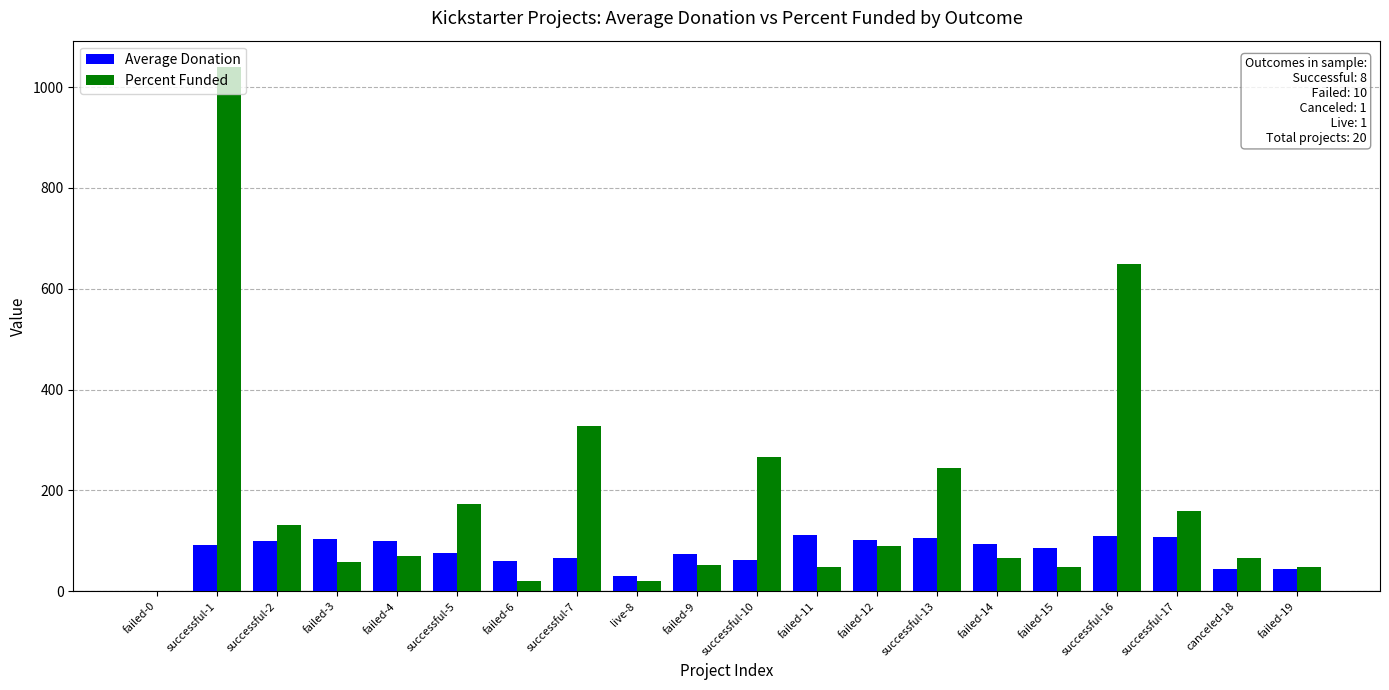

At which category is the sum across all series the highest?

successful-1